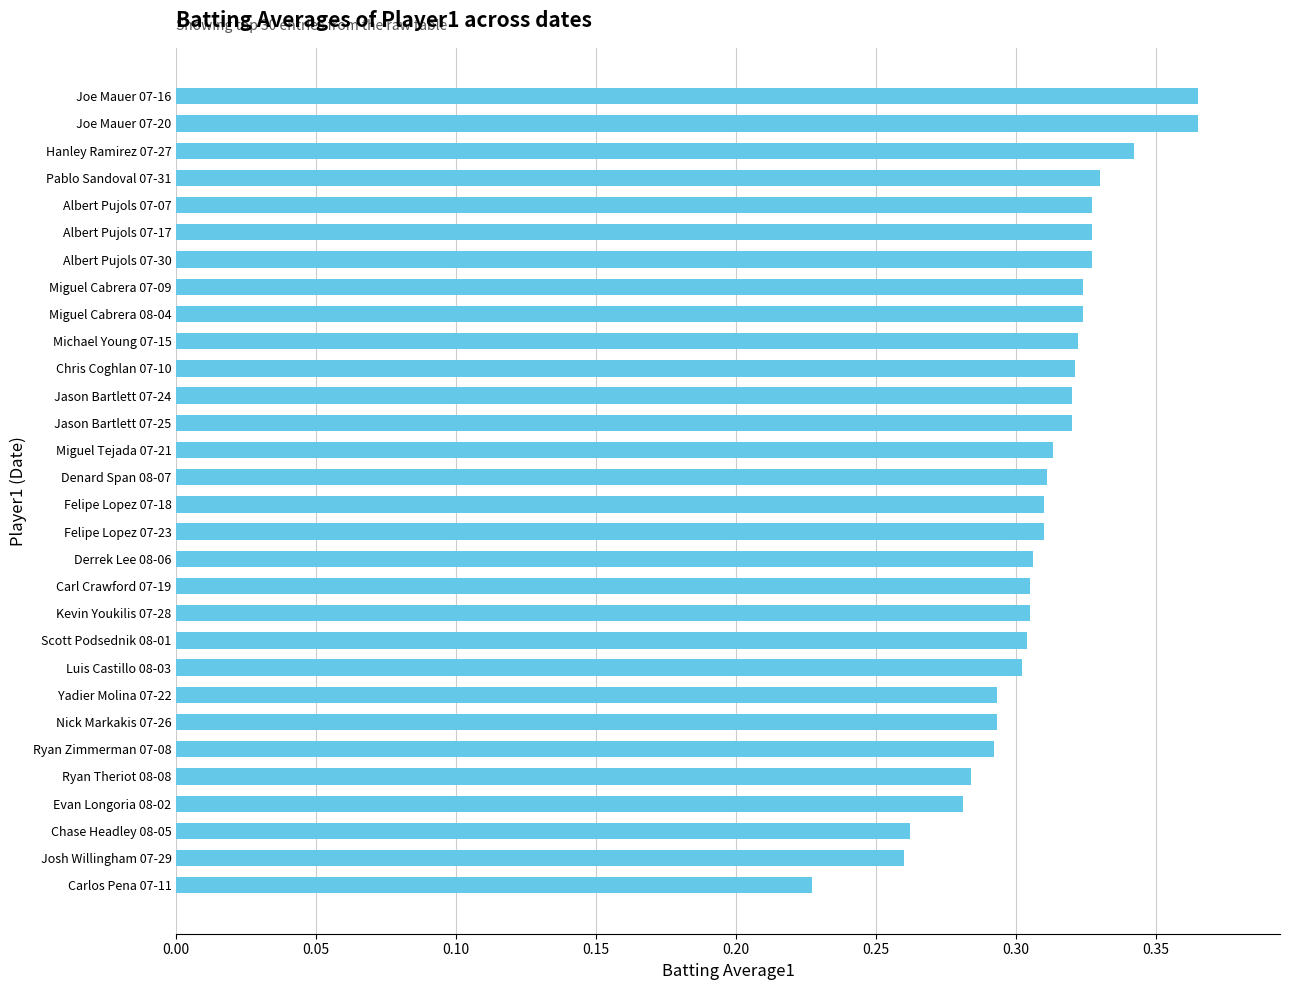

Which has a higher value, Scott Podsednik 08-01 or Jason Bartlett 07-24?

Jason Bartlett 07-24